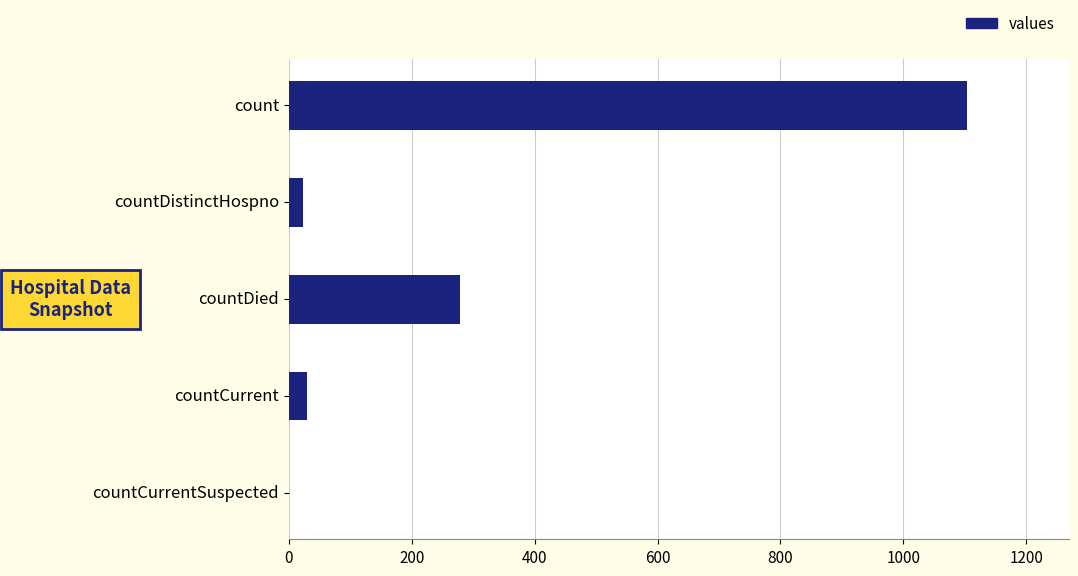

True or false: the data shows 279 at countDied.

True